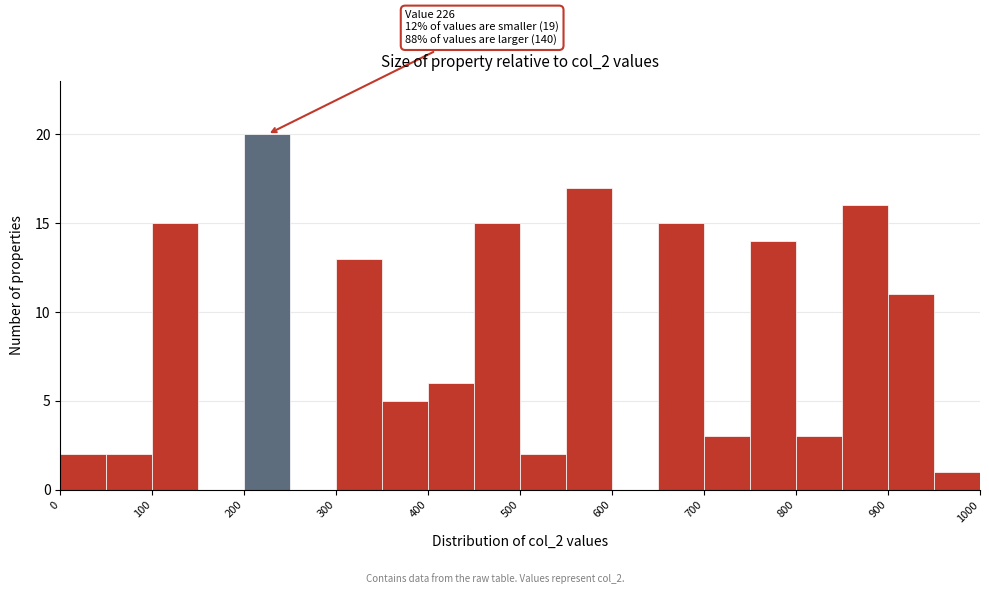

Over which range of the x-axis is the bar tallest?

200 to 250